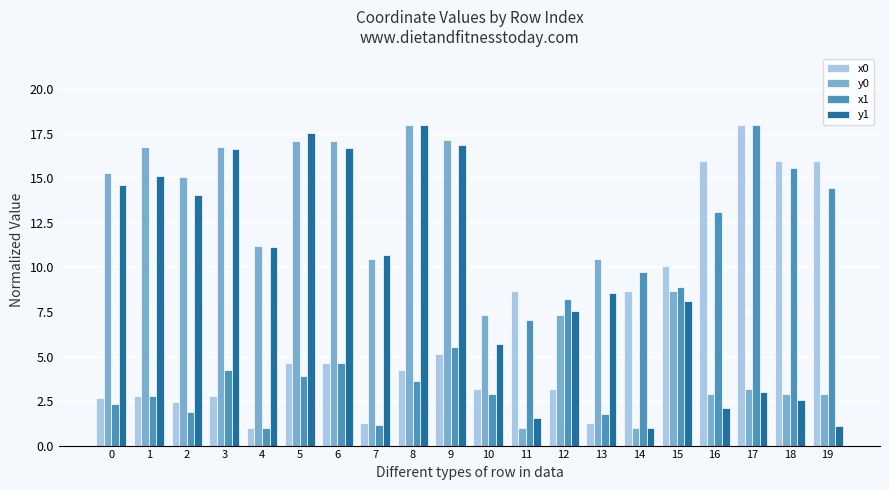

What is the total value across all series at 5?

43.2